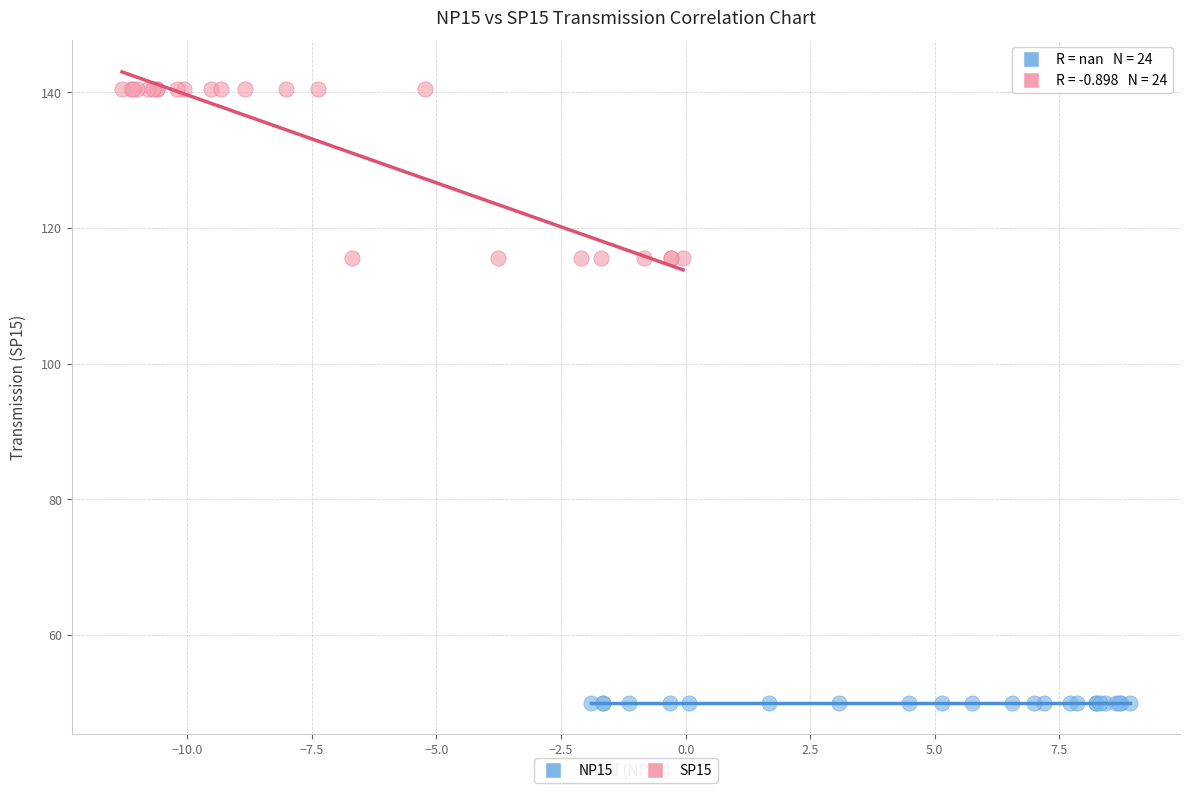

Which series reaches the maximum Y coordinate?

SP15